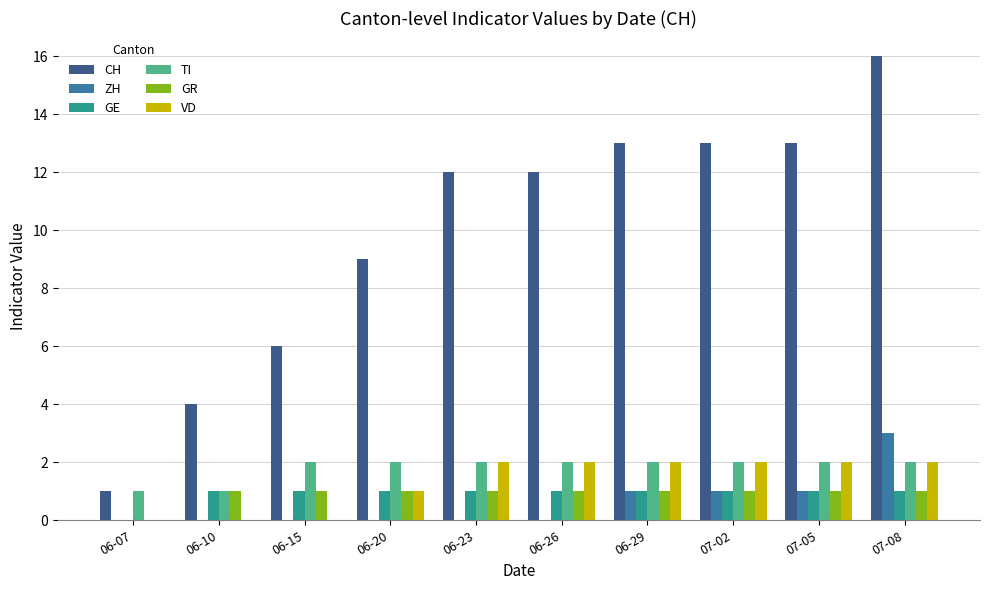

At which label is VD closest to 1?

06-20